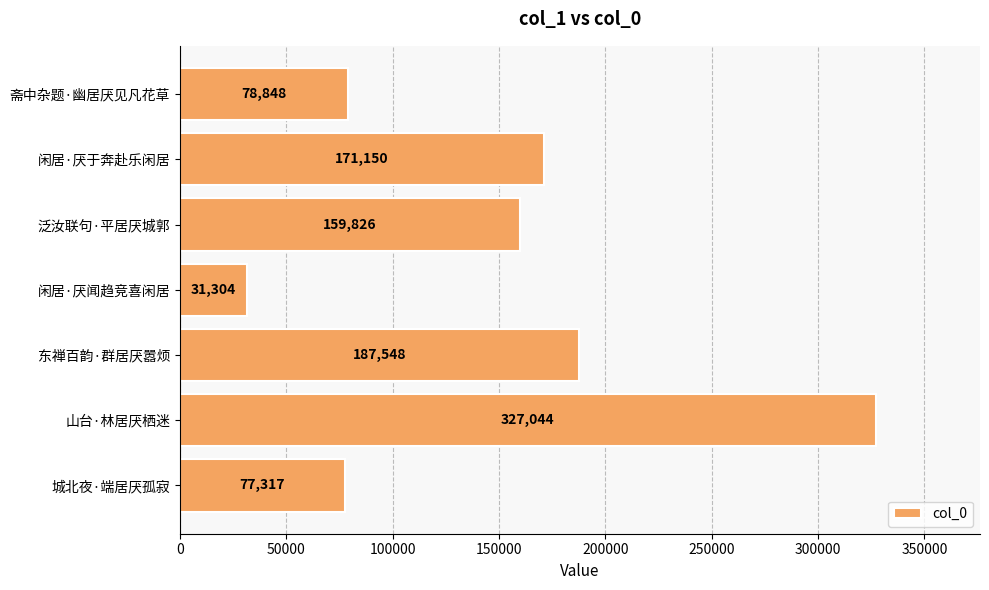

What is the change in value from 泛汝联句·平居厌城郭 to 山台·林居厌栖迷?

+167218